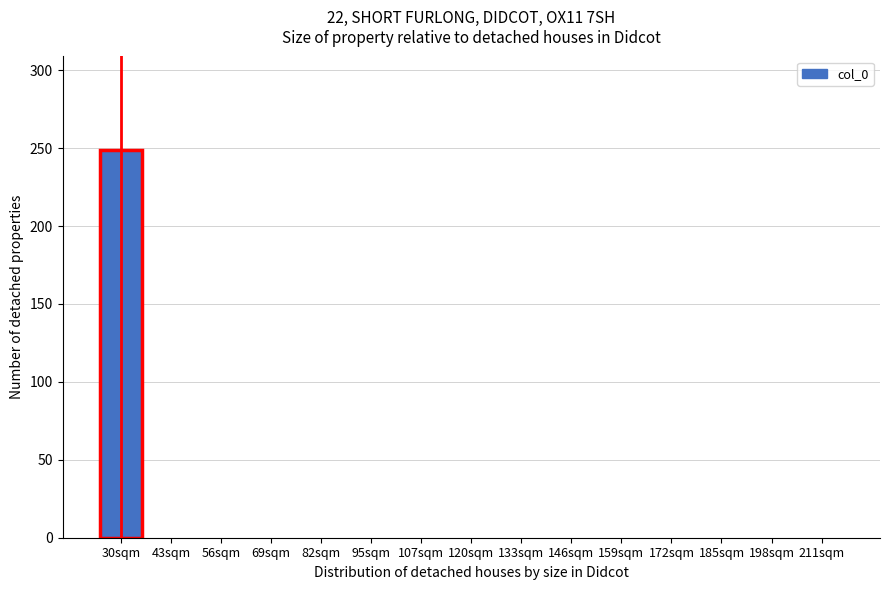

Reading right to left, extract all data points from this chart.

211sqm=0	198sqm=0	185sqm=0	172sqm=0	159sqm=0	146sqm=0	133sqm=0	120sqm=0	107sqm=0	95sqm=0	82sqm=0	69sqm=0	56sqm=0	43sqm=0	30sqm=249